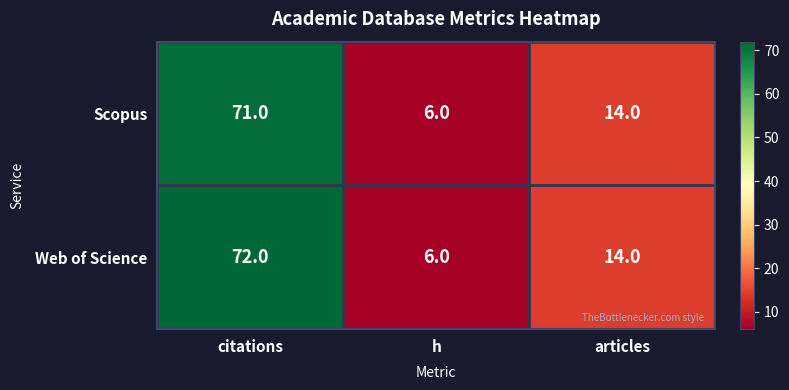

How many data points in Web of Science are less than 14?

1